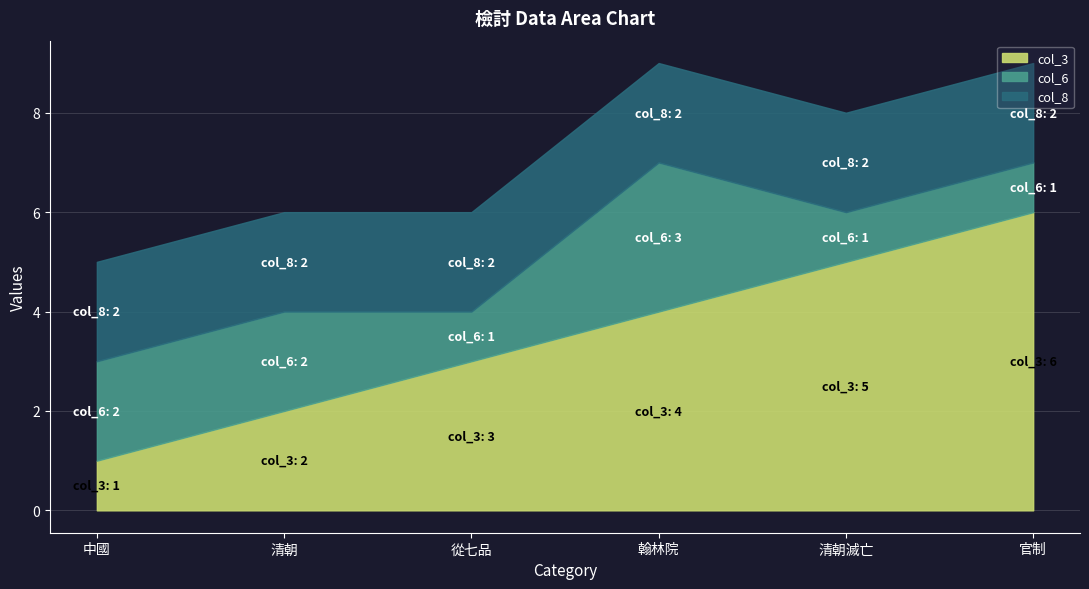

At which label does col_3 reach its peak?

官制